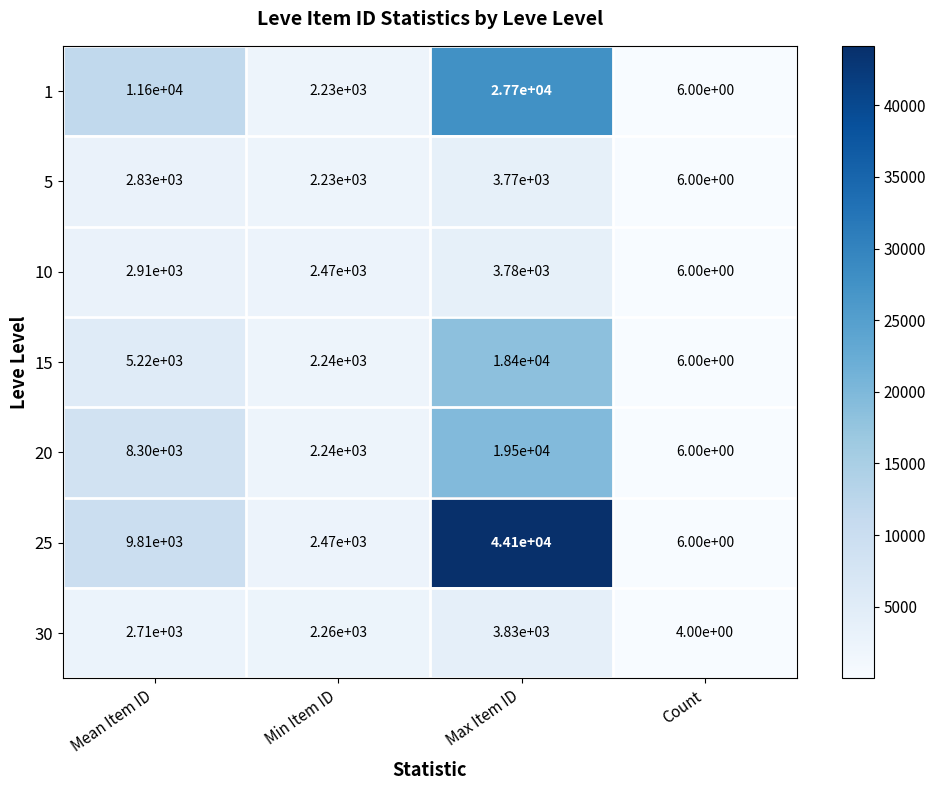

What is the difference between the maximum and minimum values in the 20 series?

19494